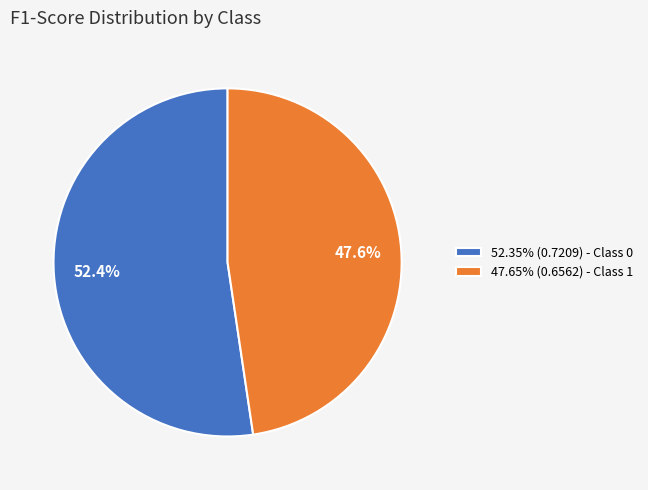

Is 52.35% (0.7209) - Class 0 the majority of the pie?

Yes